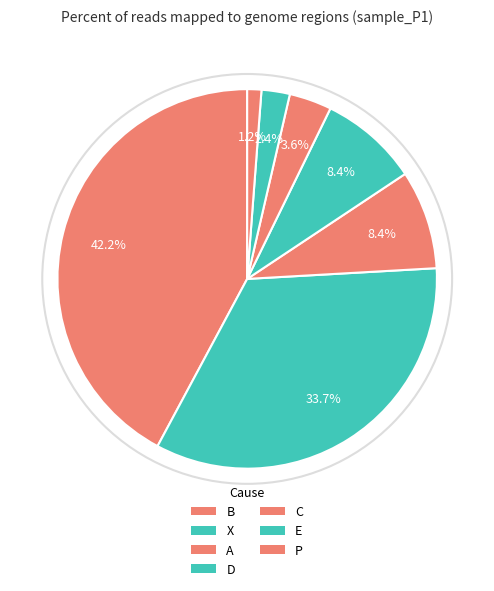

Approximately how many times larger is the value at E compared to B?

0.1